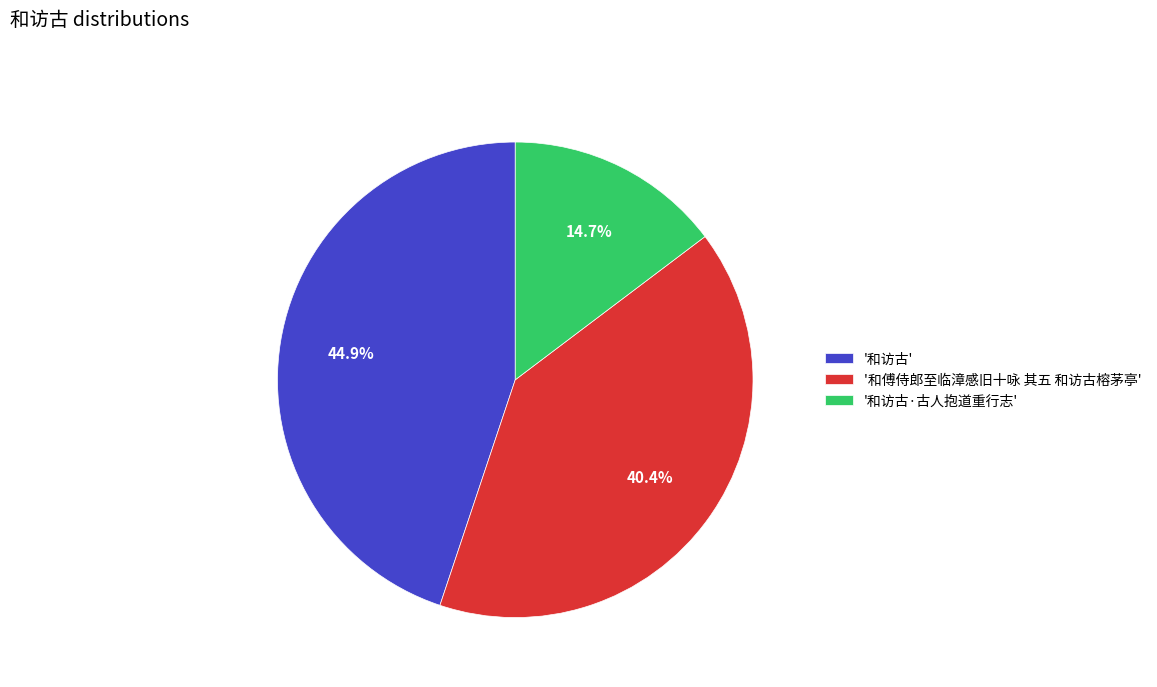

Combined, do '和访古' and '和傅侍郎至临漳感旧十咏 其五 和访古榕茅亭' account for over 50%?

Yes